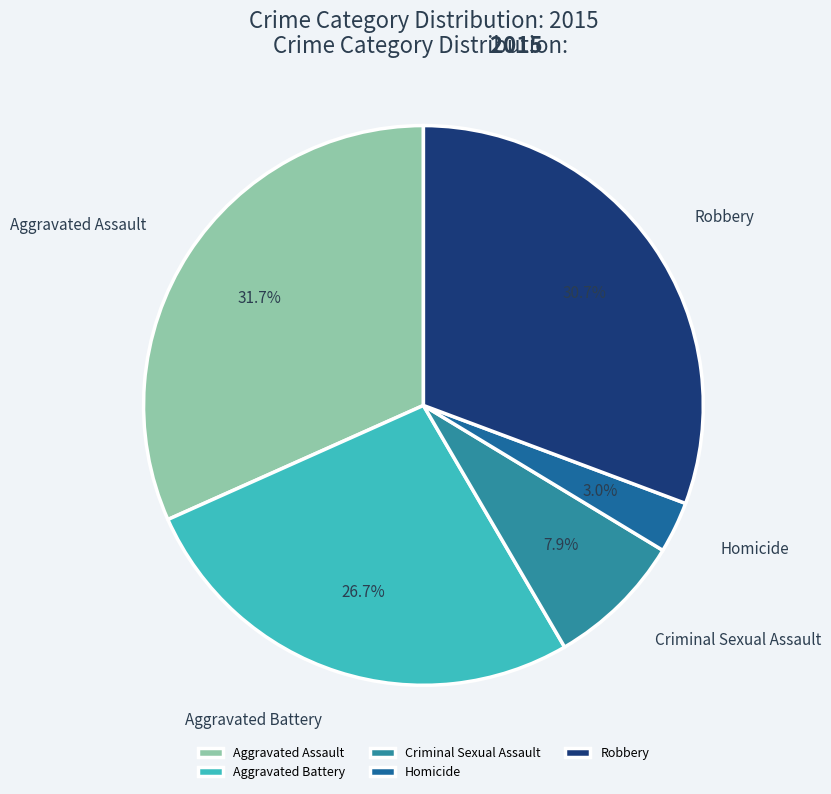

Does Robbery represent more than half of the total?

No